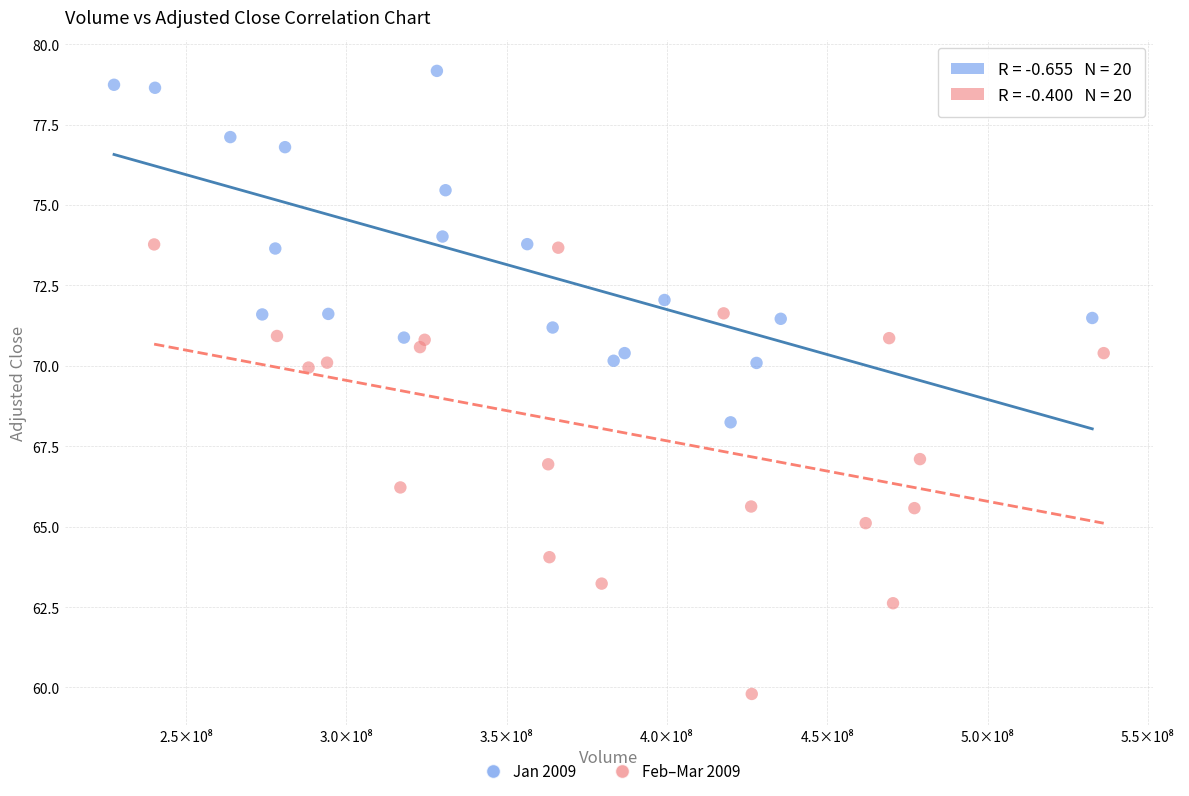

Which series contains the highest Y value?

Jan 2009